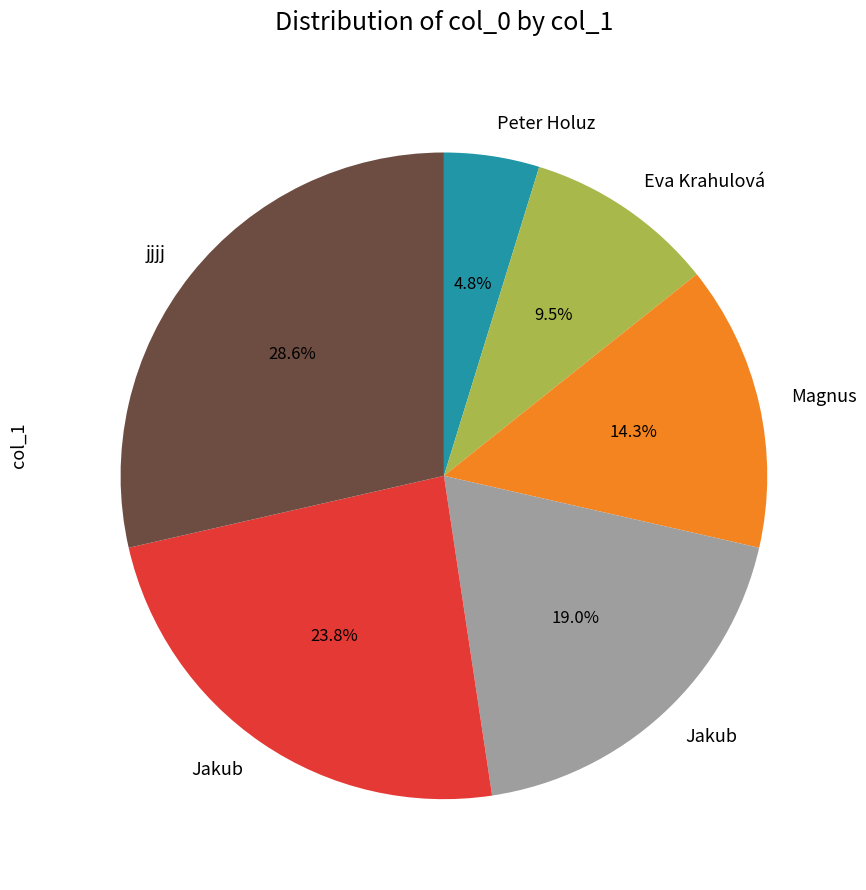

Is there any slice that represents more than half of the pie?

No